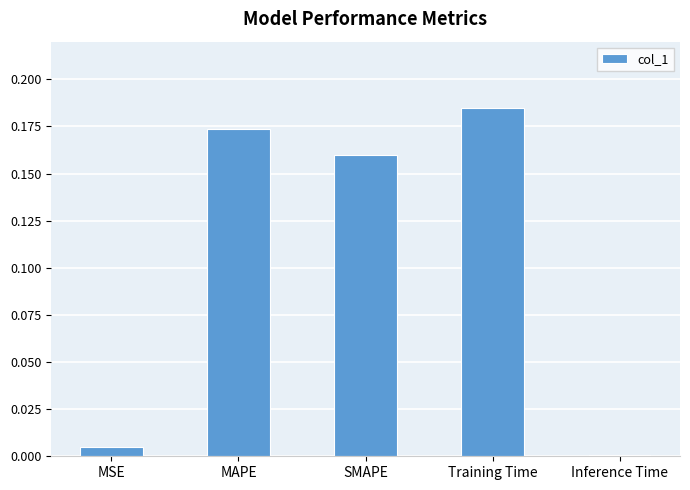

What is the sum of all values?

0.5